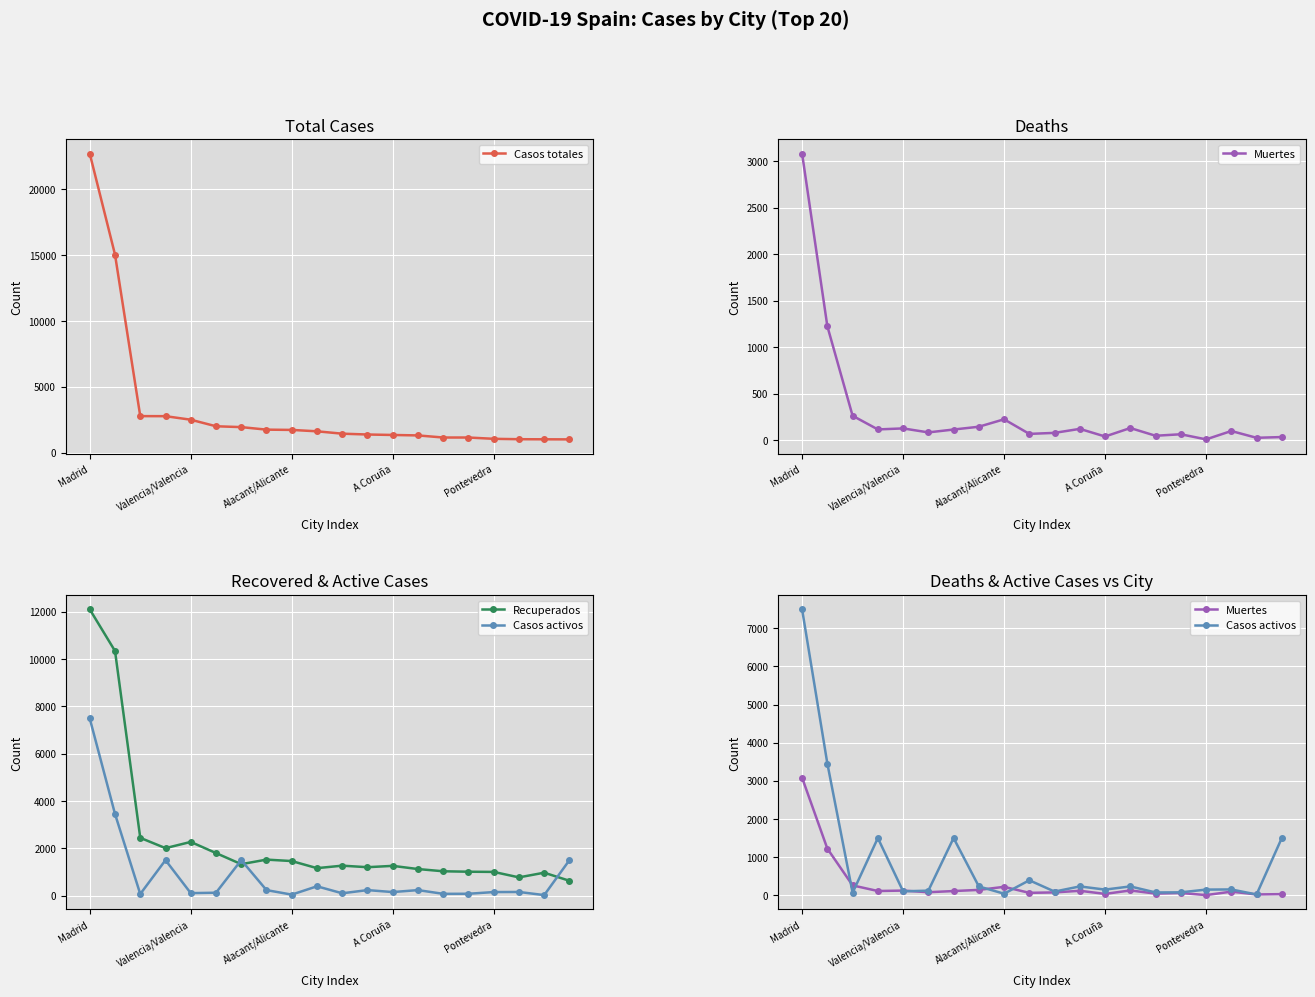

How many values in the Casos totales series are below 1629?

10